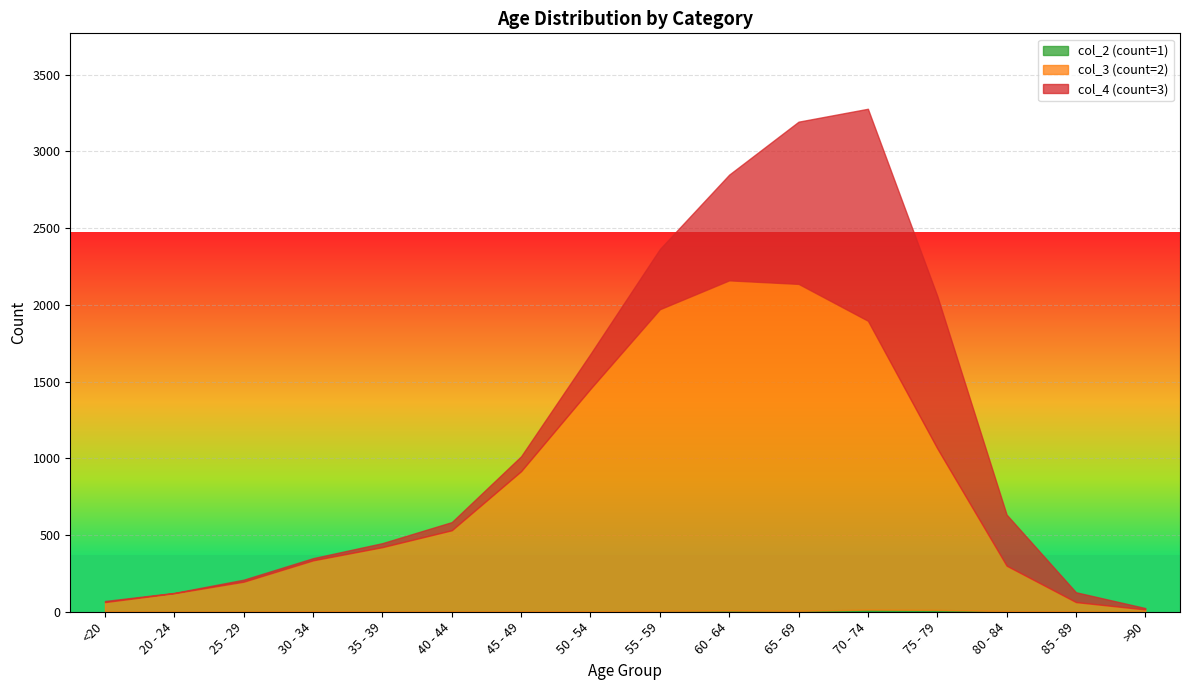

How many lines are shown in the chart?

3